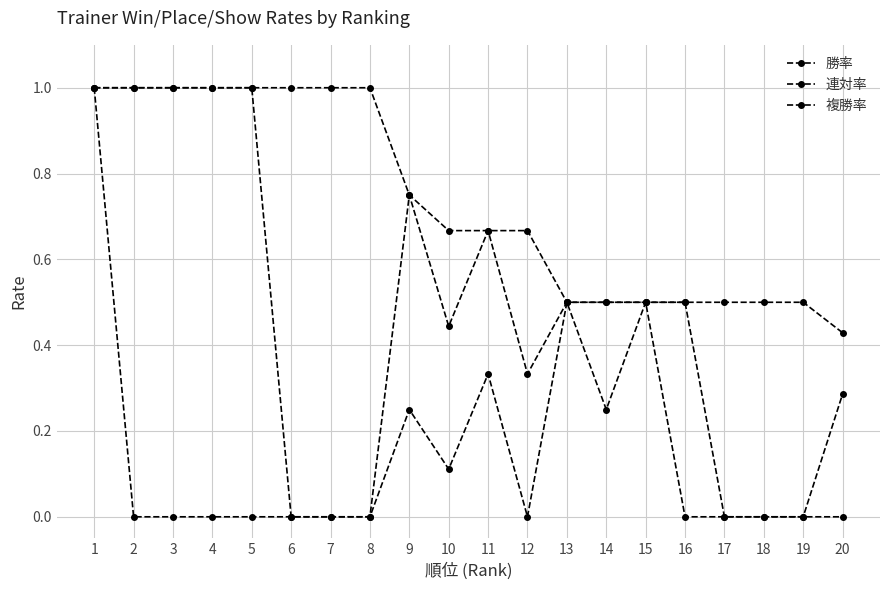

What is the maximum value for 勝率?

1.0